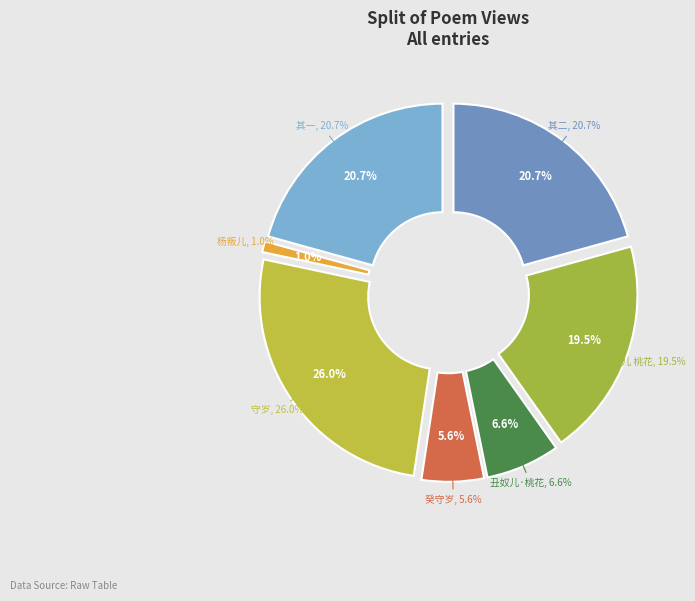

What percentage is NOT represented by 丑奴儿 桃花?

80.5%